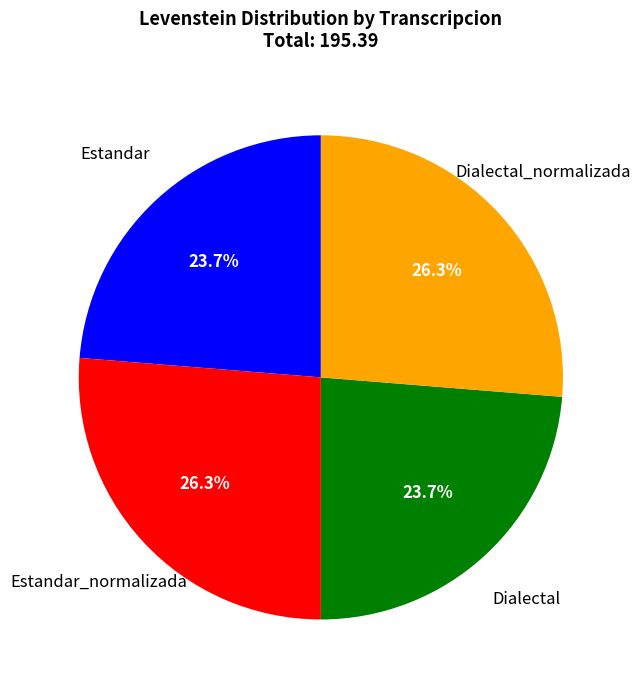

Is there any slice that represents more than half of the pie?

No